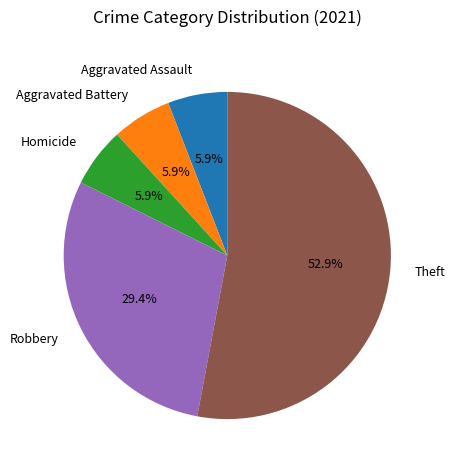

Between Aggravated Battery and Robbery, which is larger?

Robbery